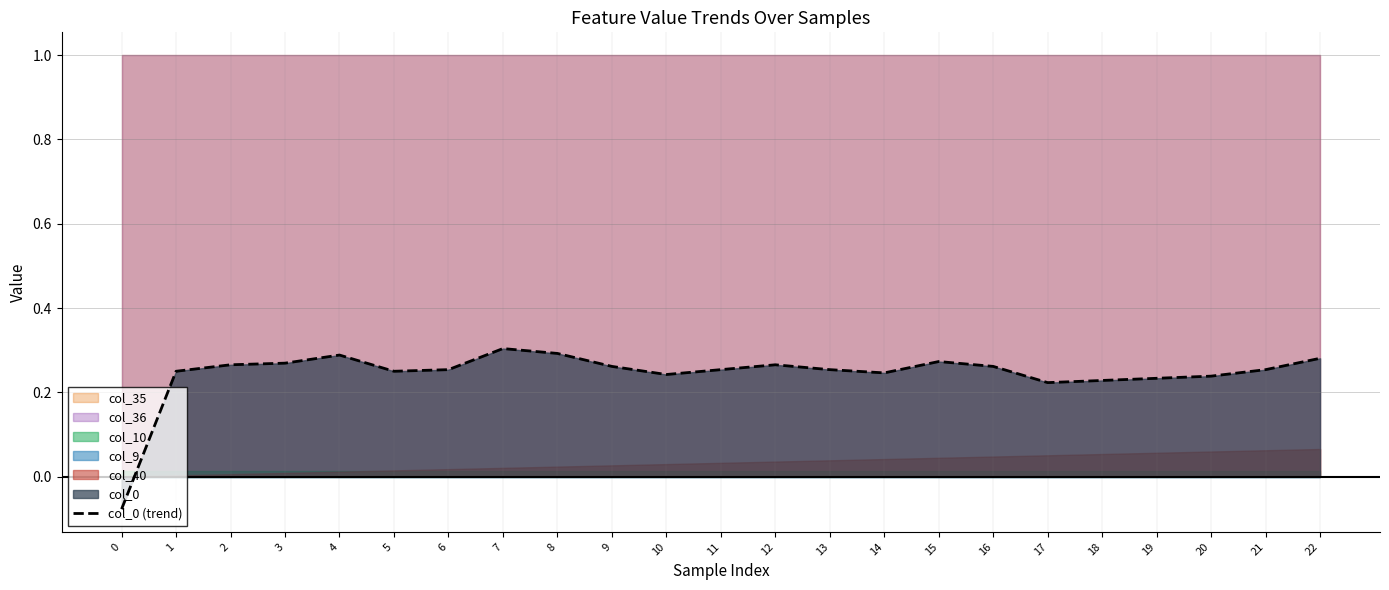

What value does the data have at 11?

0.3